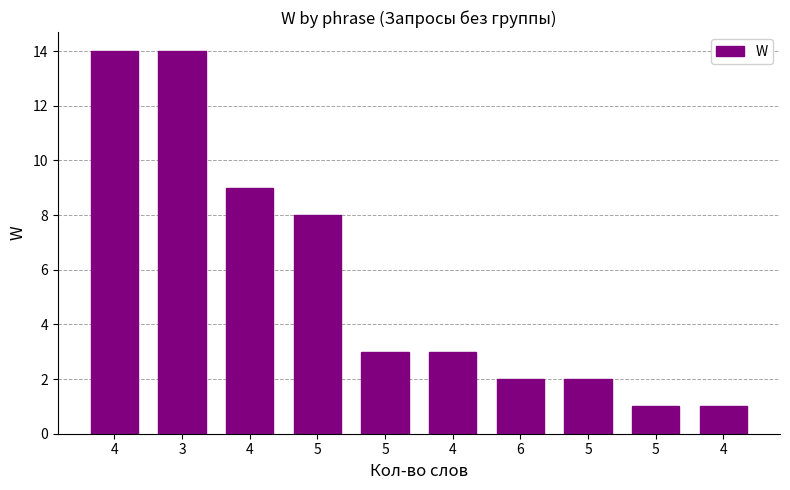

Where is the data nearest to the value 7?

5